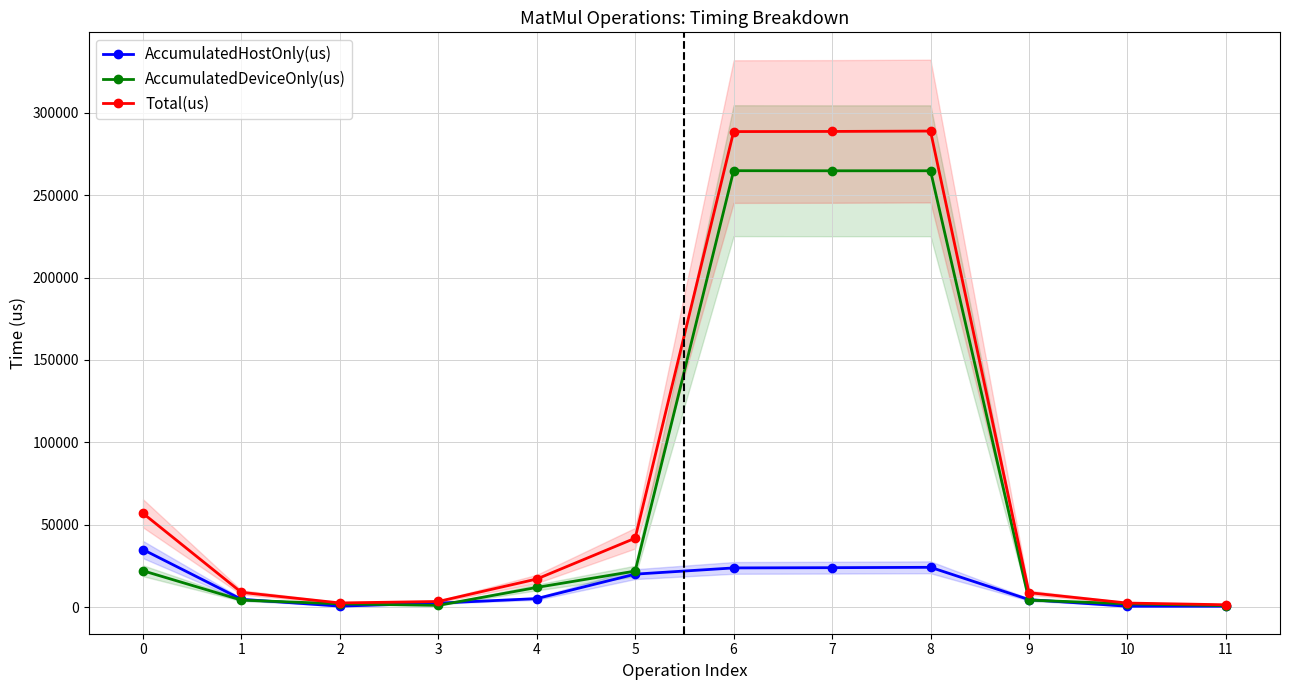

Which series changed the most between 1 and 11?

Total(us)